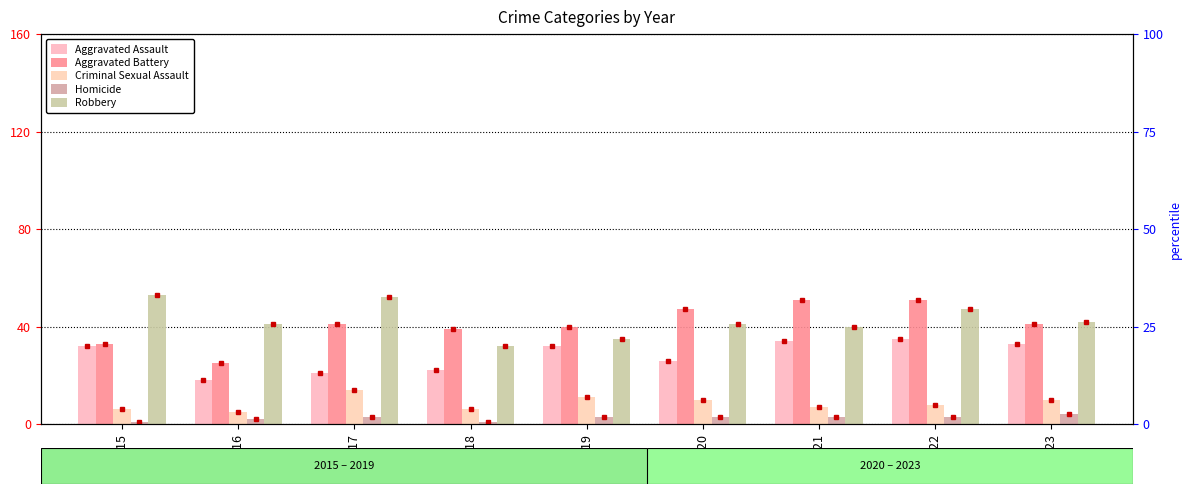

Which series has the largest range (max minus min)?

Aggravated Battery